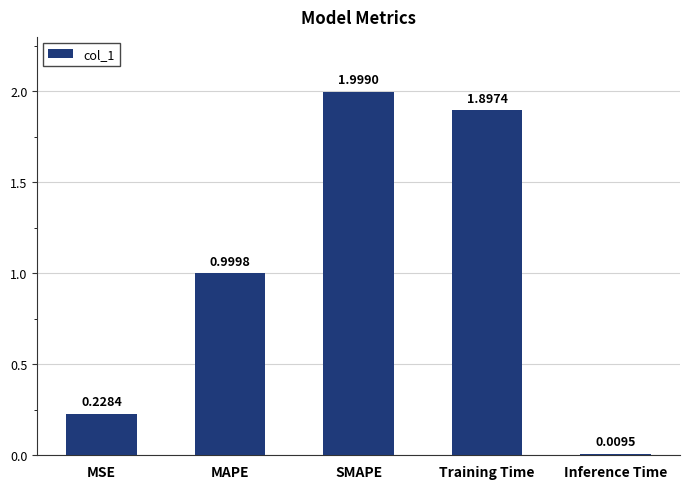

Count the number of data series in this chart.

1